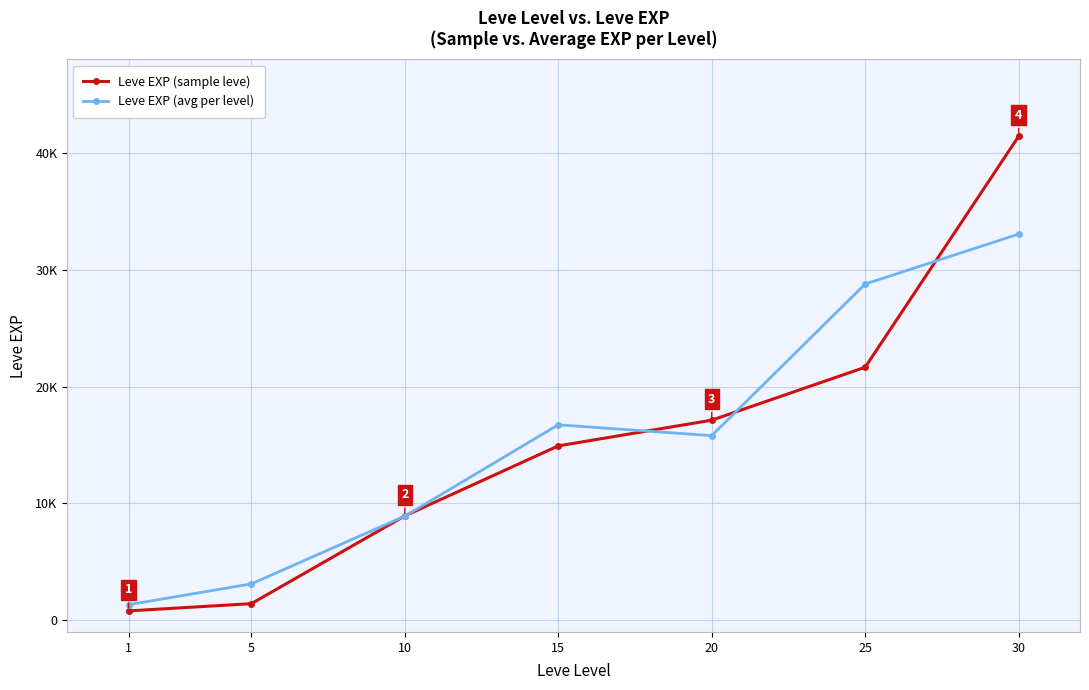

What are all the series names shown in the legend?

Leve EXP (sample leve), Leve EXP (avg per level)